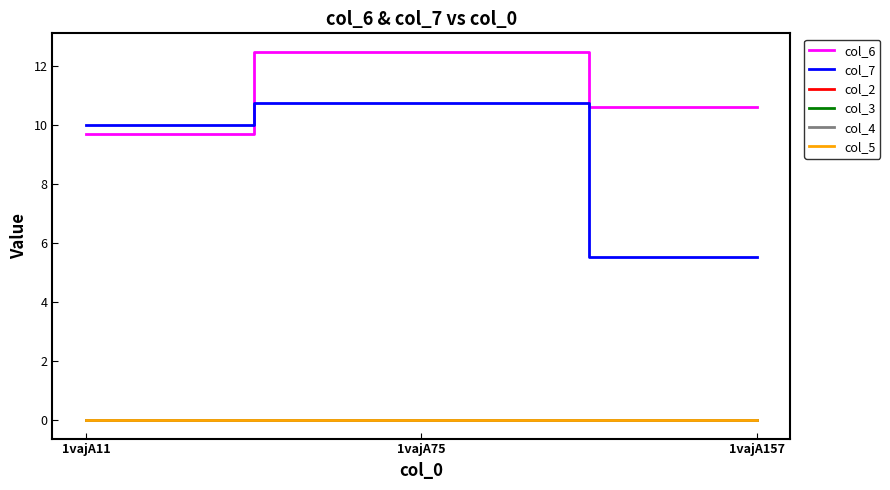

Does the chart display data point markers on the line(s)?

No